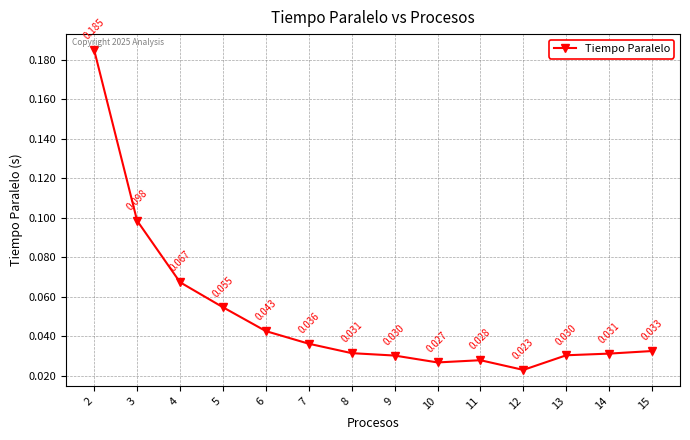

True or false: there are more than 1 points higher than both neighbors.

False